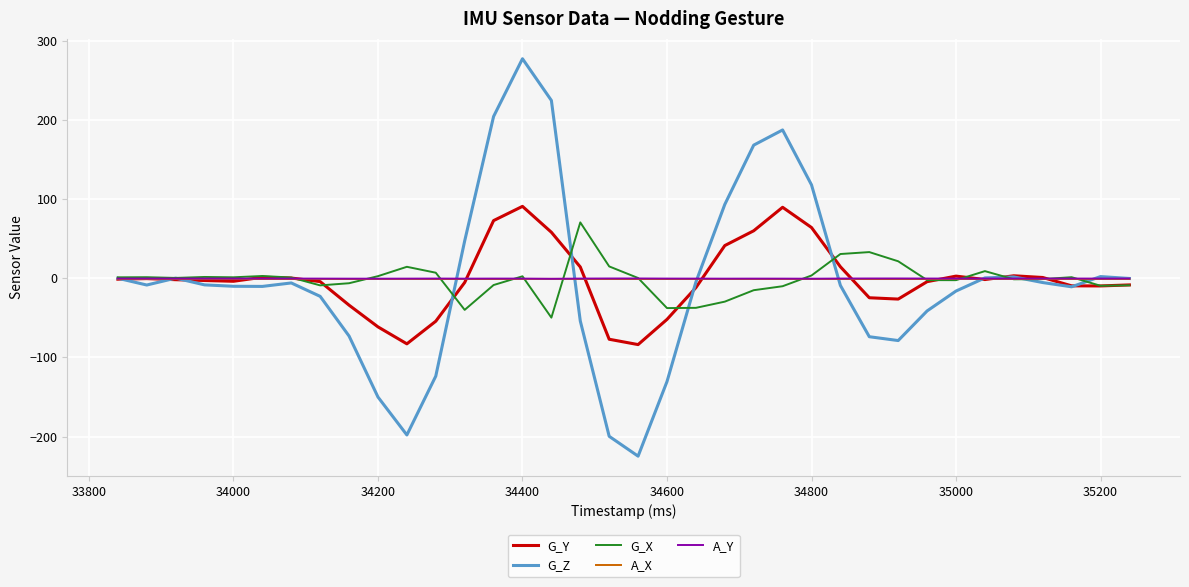

Which series has the largest range (max minus min)?

G_Z